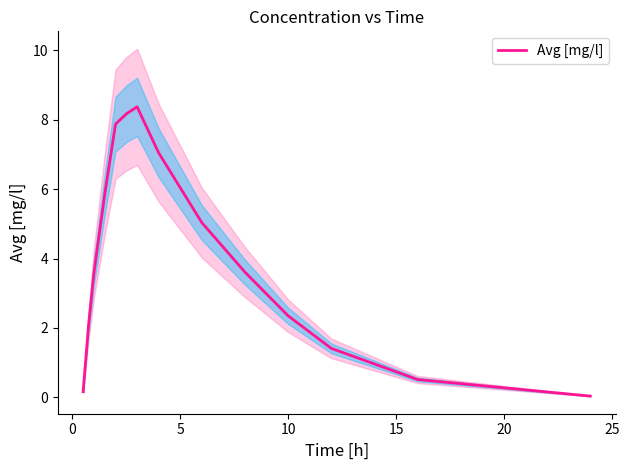

How many data points are less than 3?

6